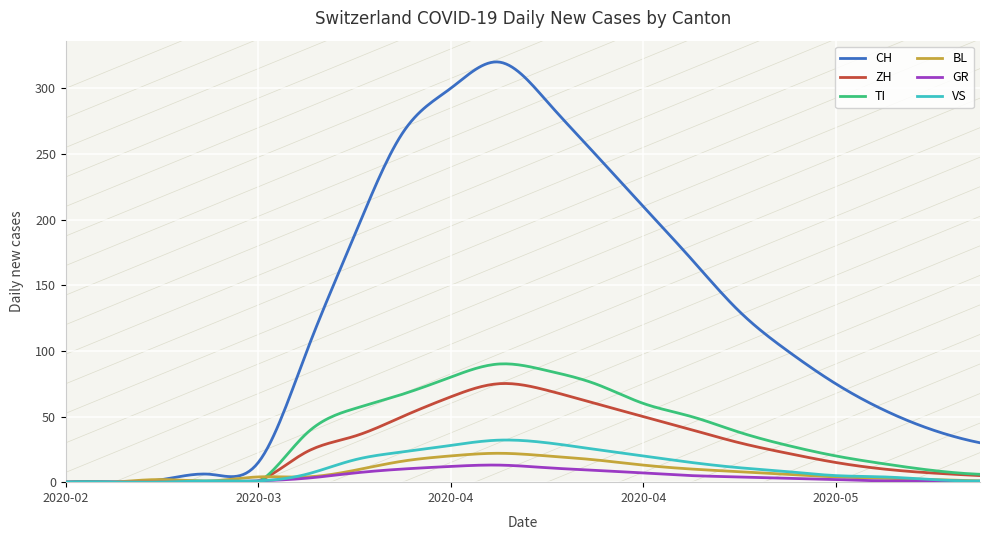

Between which two adjacent categories do BL and ZH first intersect?

4 and 5